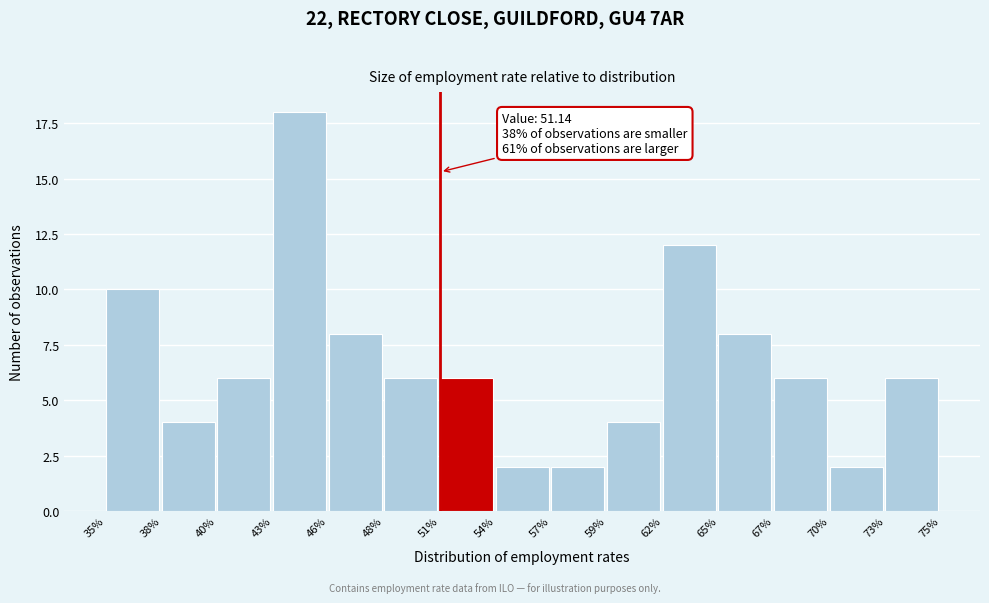

Reading left to right, transcribe all the data shown in this chart.

10	4	6	18	8	6	6	2	2	4	12	8	6	2	6